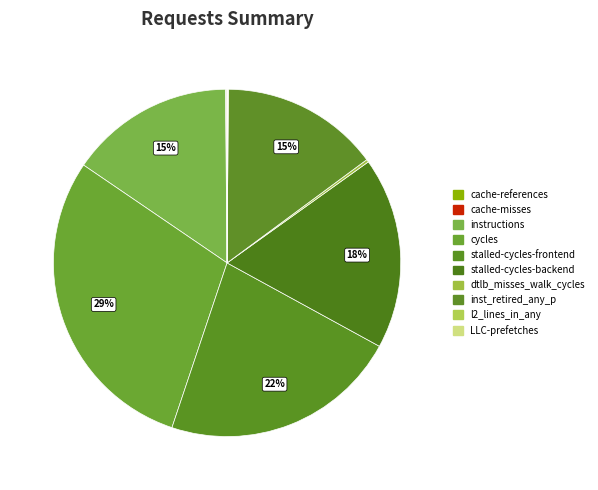

How many slices are in this pie chart?

10